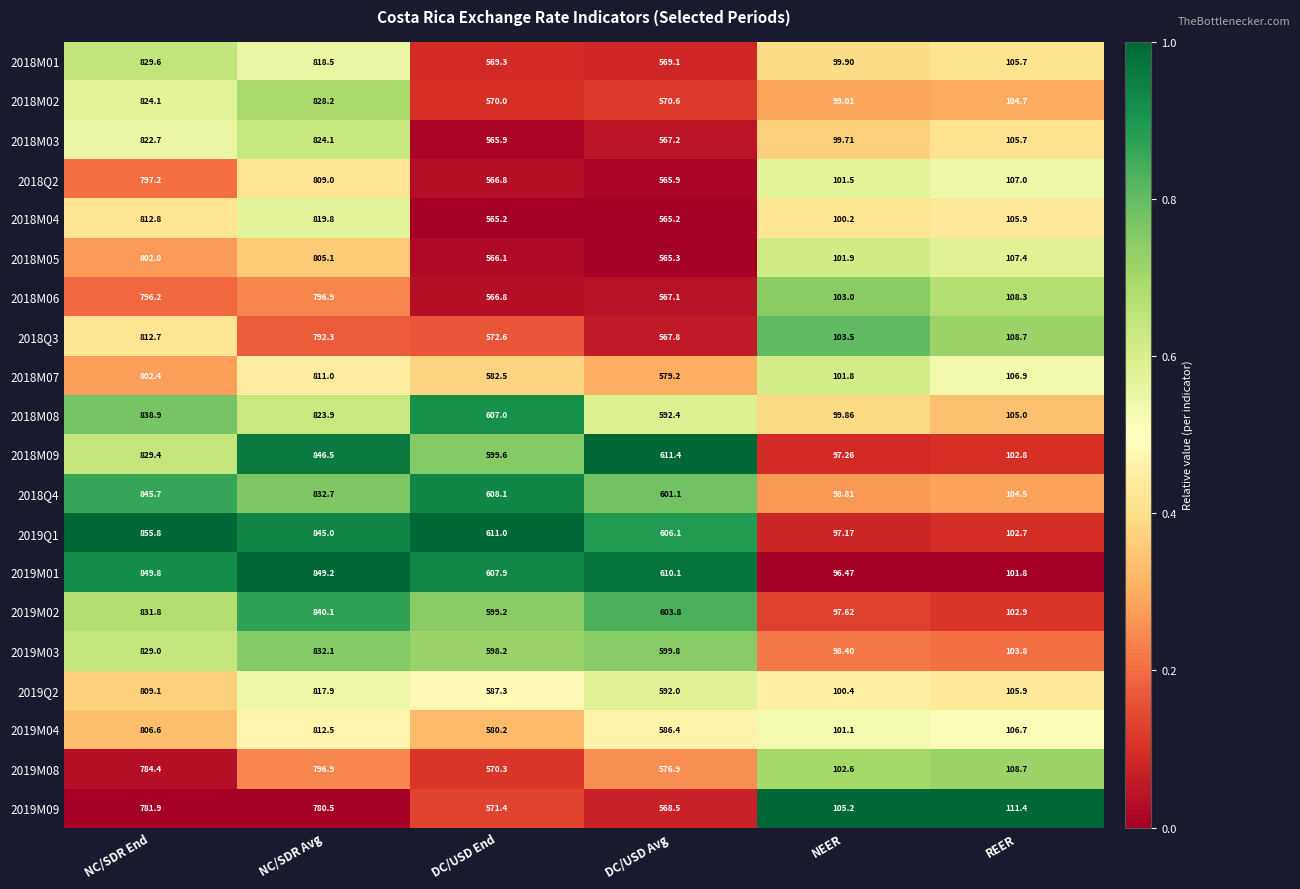

Where does the 2019M04 series first go above 586?

NC/SDR End